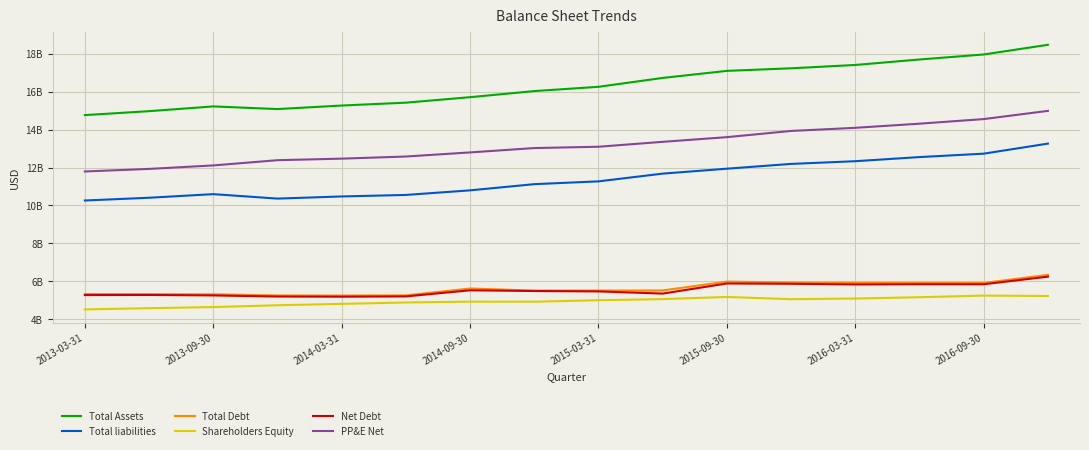

At how many categories does at least one series exceed 16437208550?

7